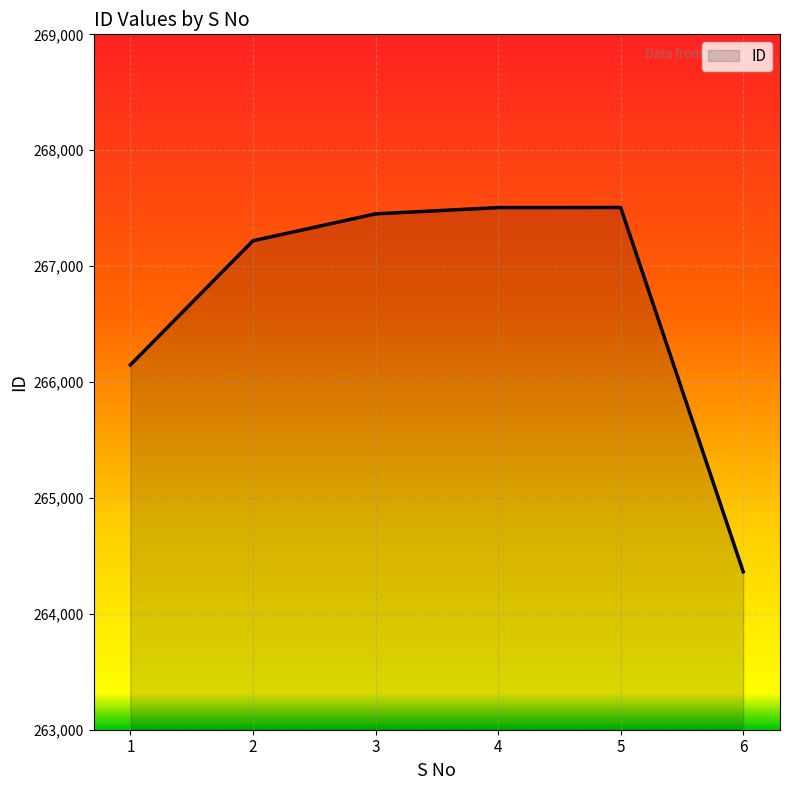

How many values are below 267451?

3